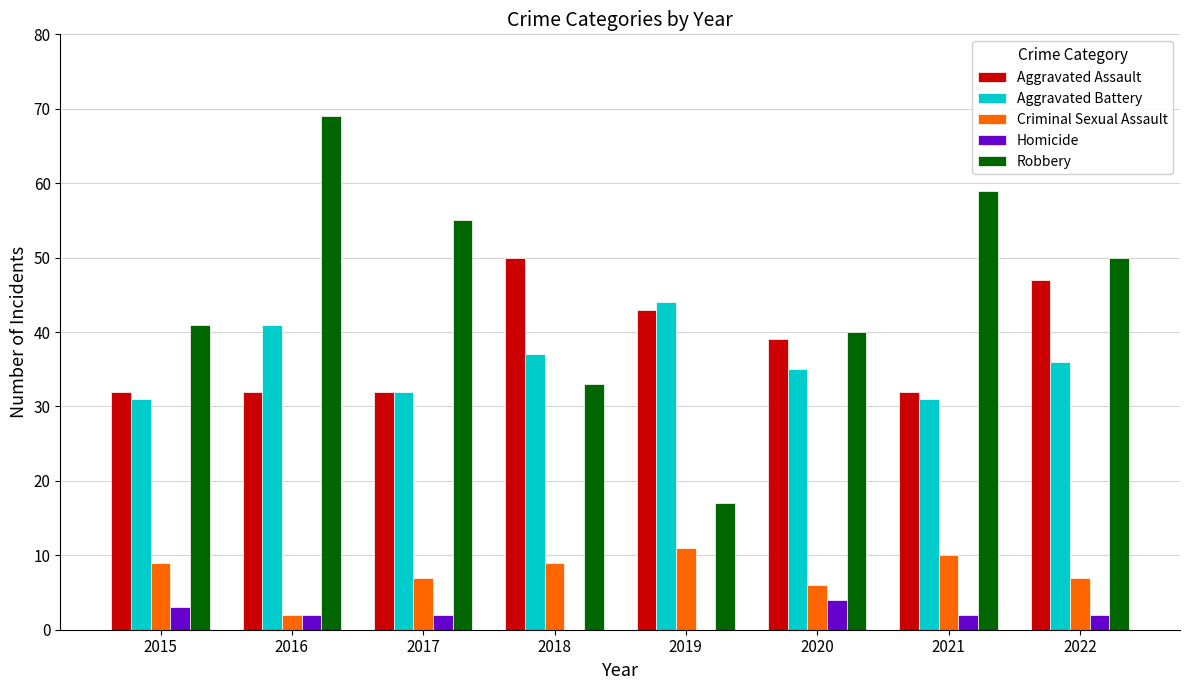

At which category does the chart reach its peak across all series?

2016